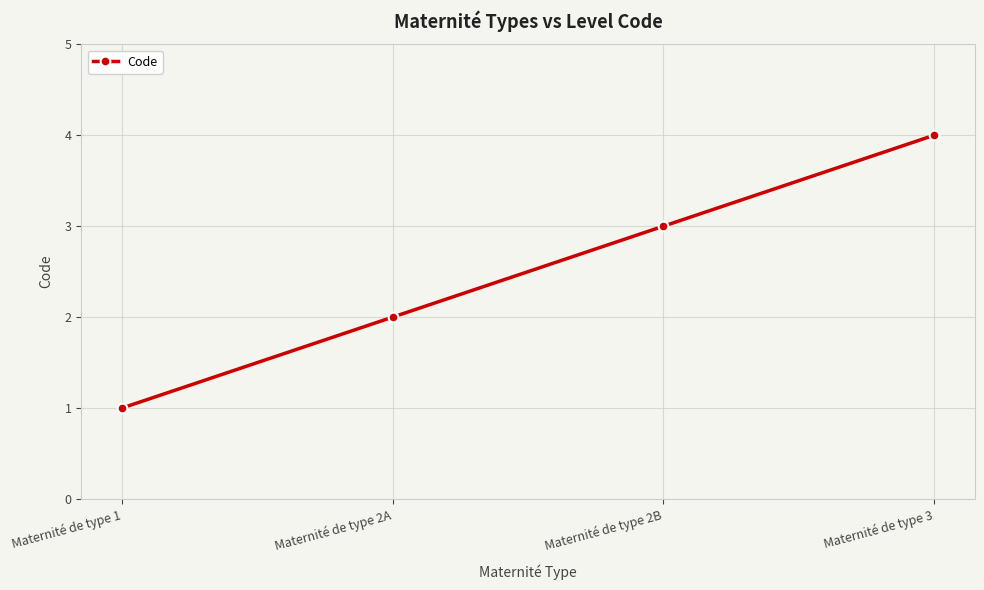

What is the greatest value displayed?

4